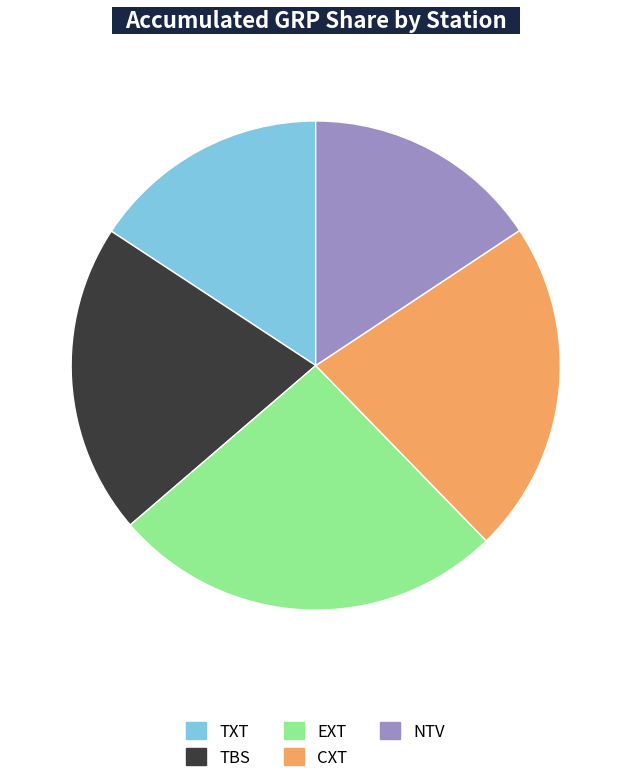

Count the number of slices in the pie.

5